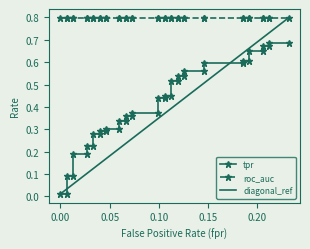

True or false: tpr and roc_auc intersect in this chart.

False